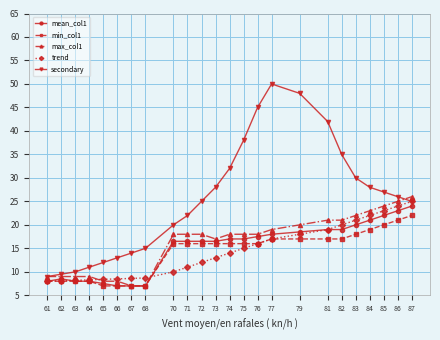

What value does the secondary series have at 72?

25.0